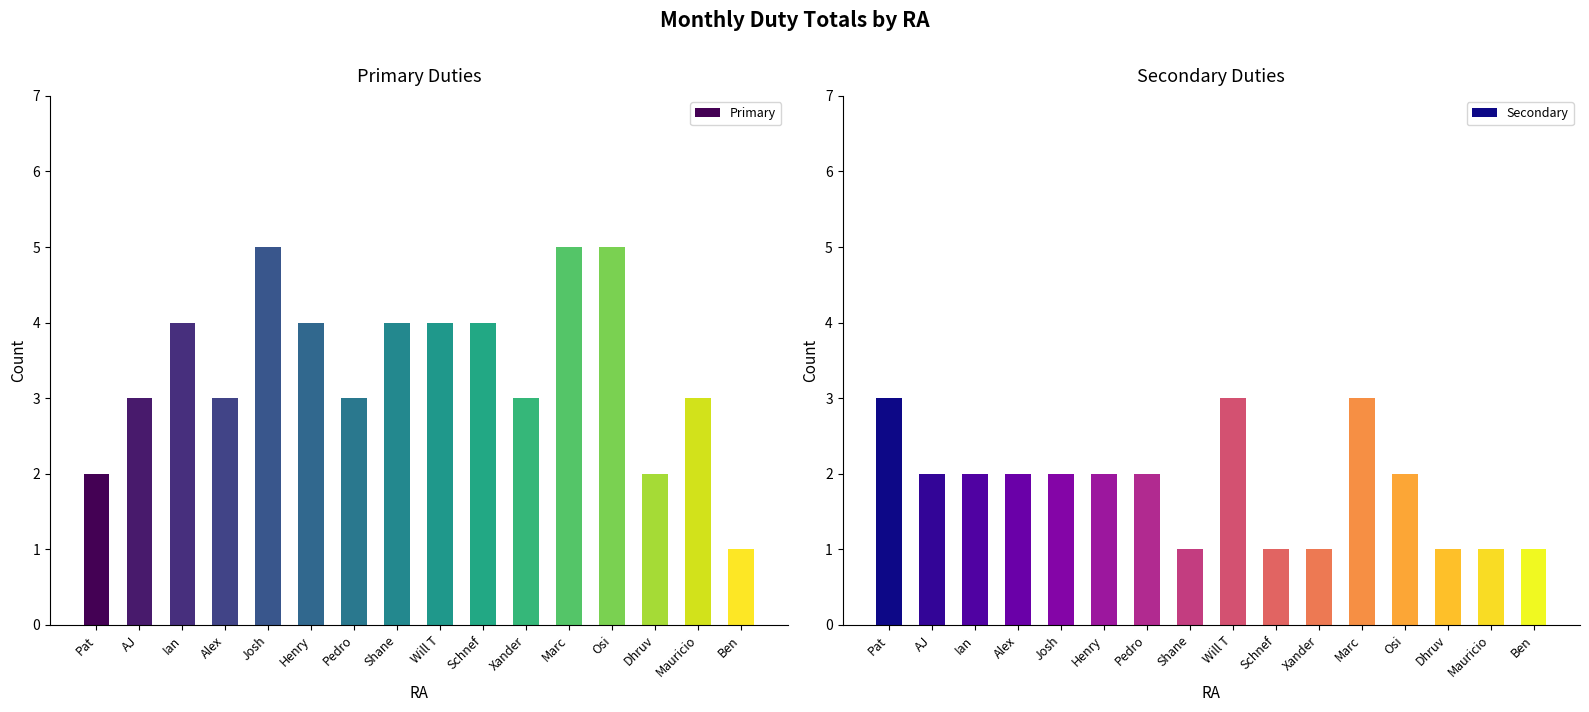

Does the chart contain stacked bars?

No